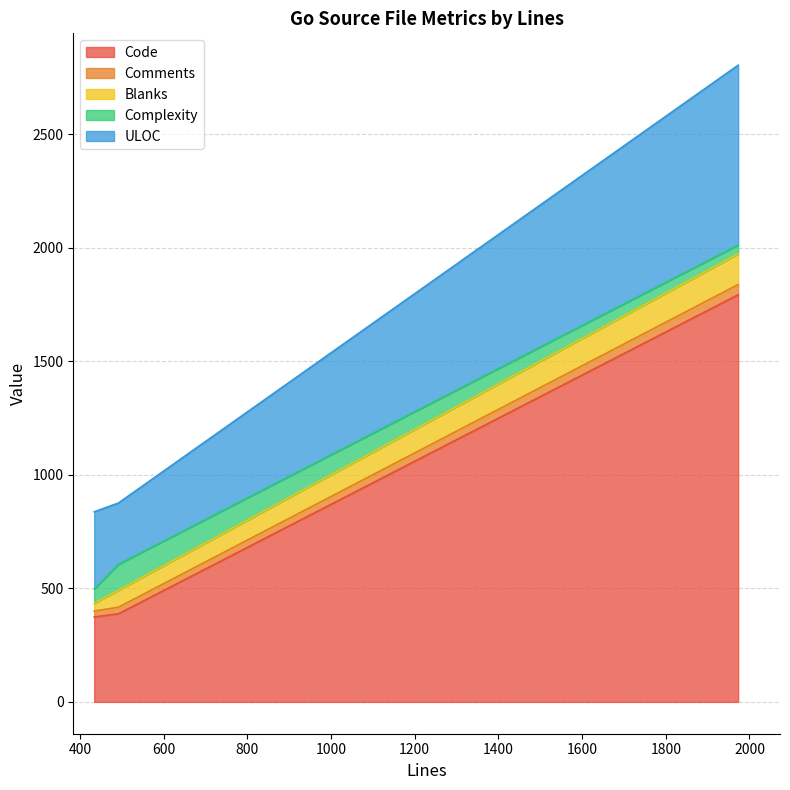

What is the lowest value of the Code series?

374